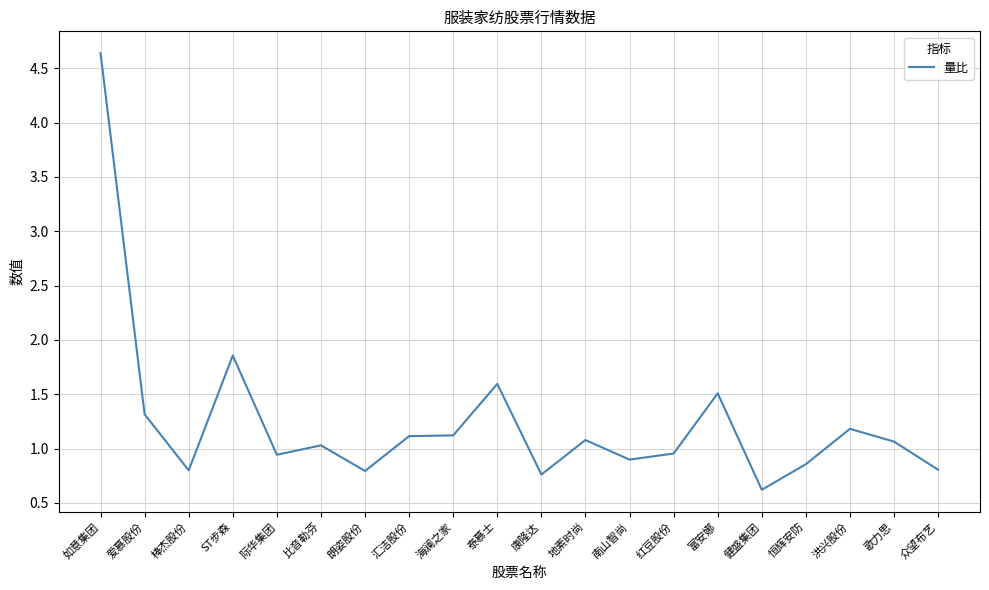

What is the sum of the values at 歌力思 and 健盛集团?

1.7